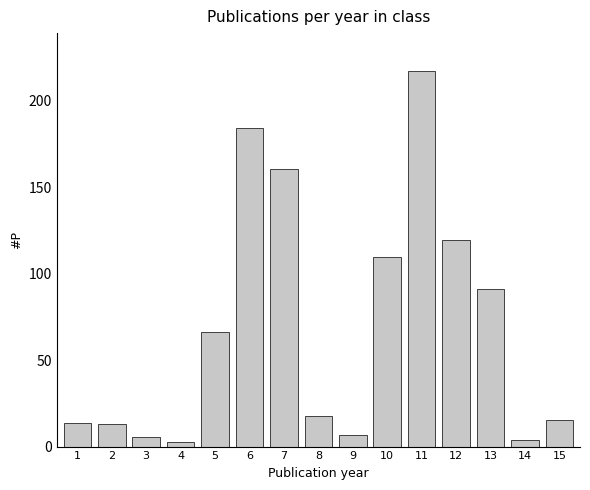

Which category has the highest value across all series?

11